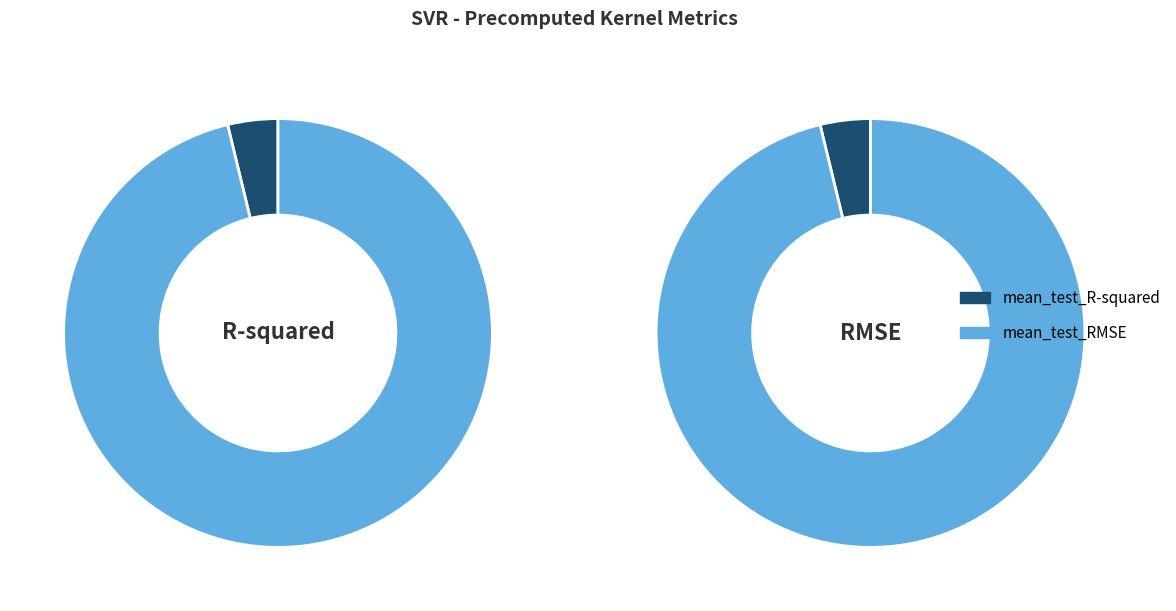

What is the change in value from mean_test_R-squared to mean_test_RMSE?

+14.9